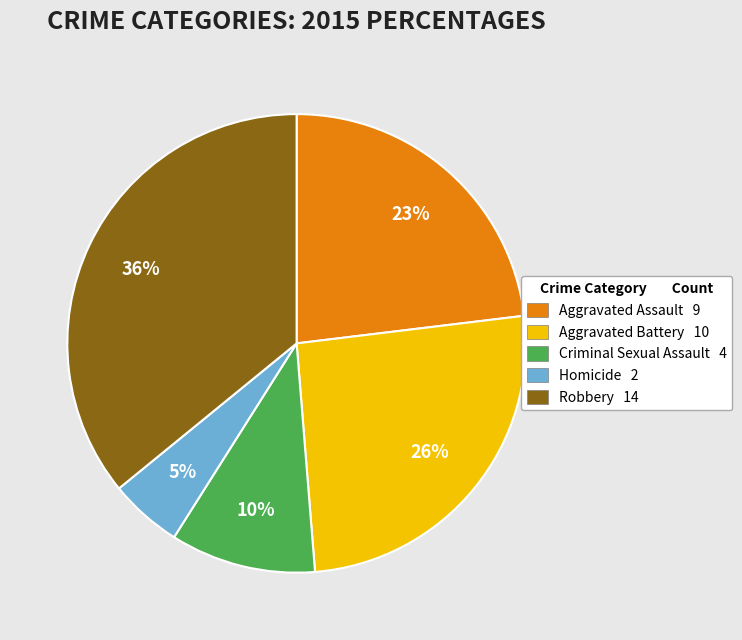

What is the largest slice in the pie chart?

Robbery